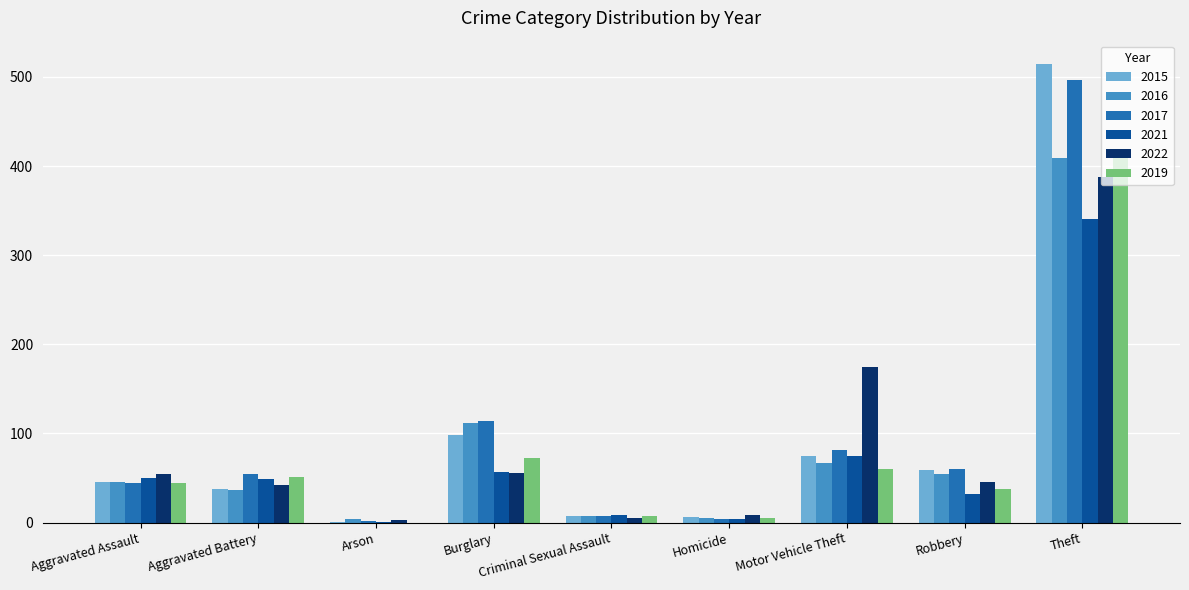

At which category does the chart reach its peak across all series?

Theft